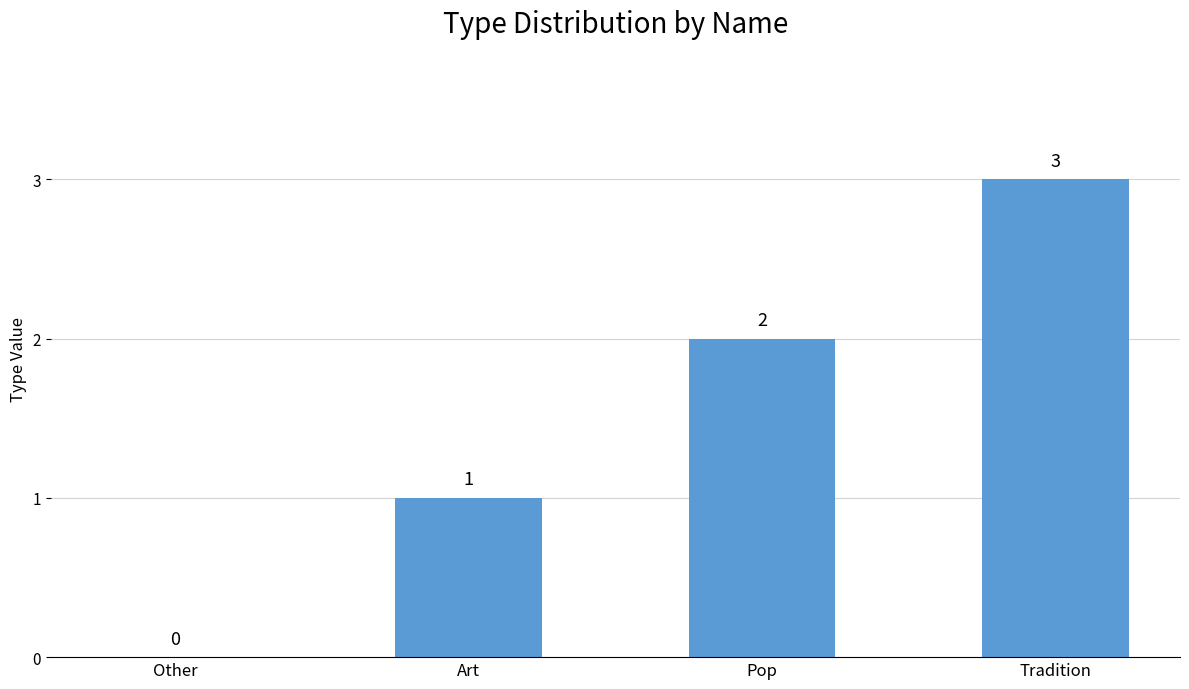

Where is the data nearest to the value 1?

Art